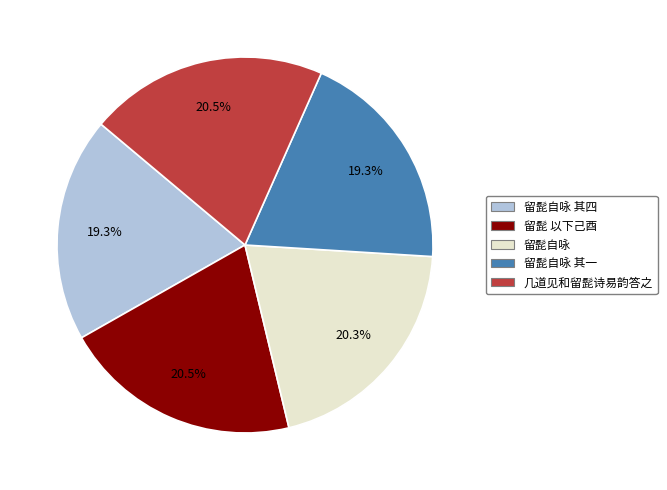

Does 几道见和留髭诗易韵答之 account for over 50% of the chart?

No